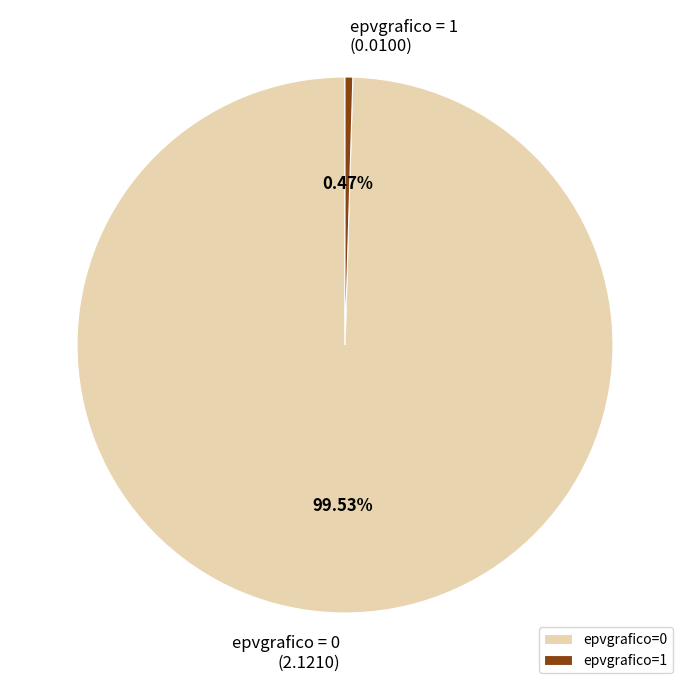

Is the sum of epvgrafico=1 and epvgrafico=0 greater than half?

Yes